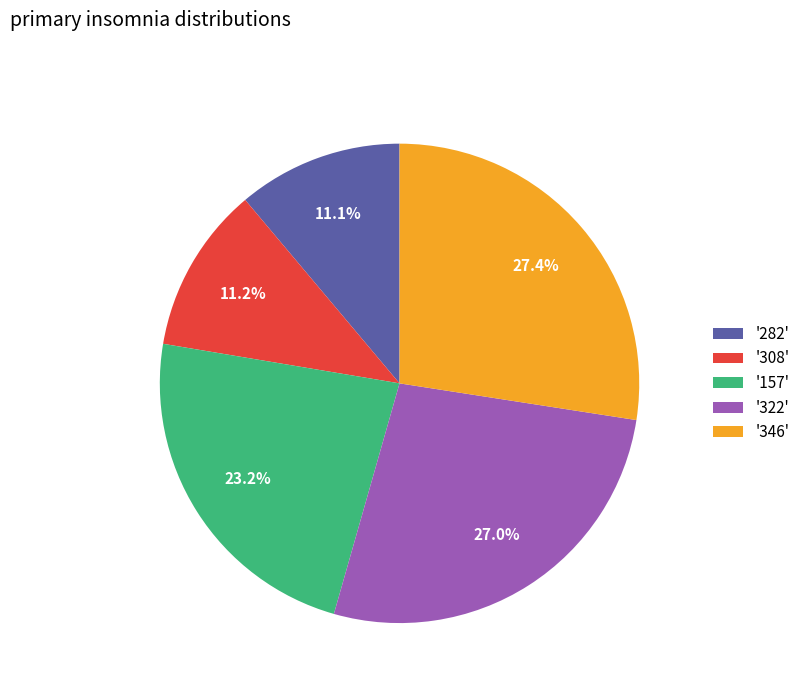

How many slices are in this pie chart?

5